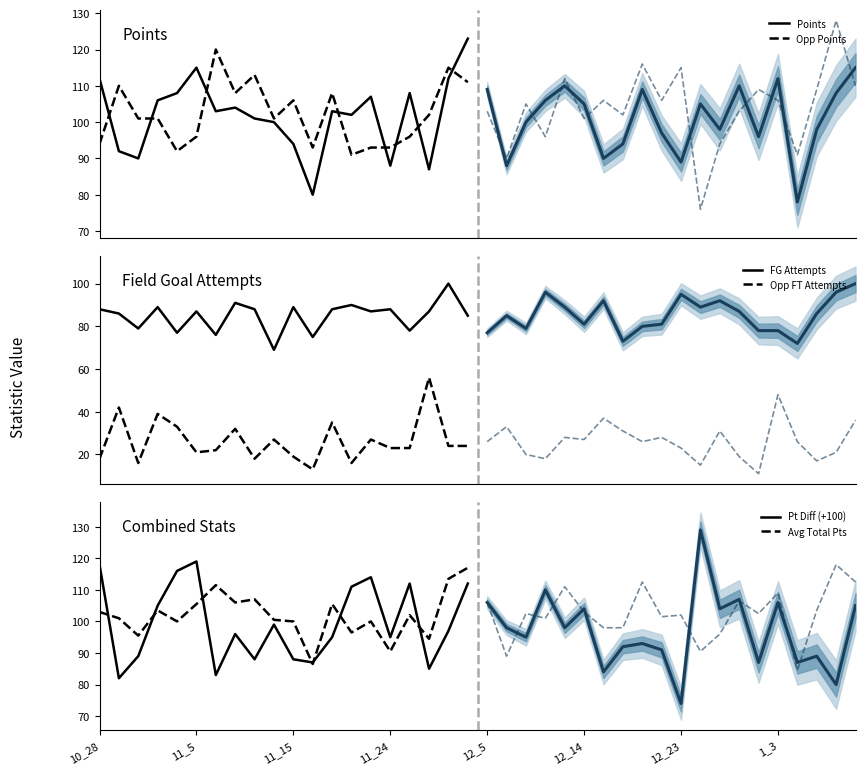

True or false: Avg Total Pts has more than 0 interior local peaks.

True